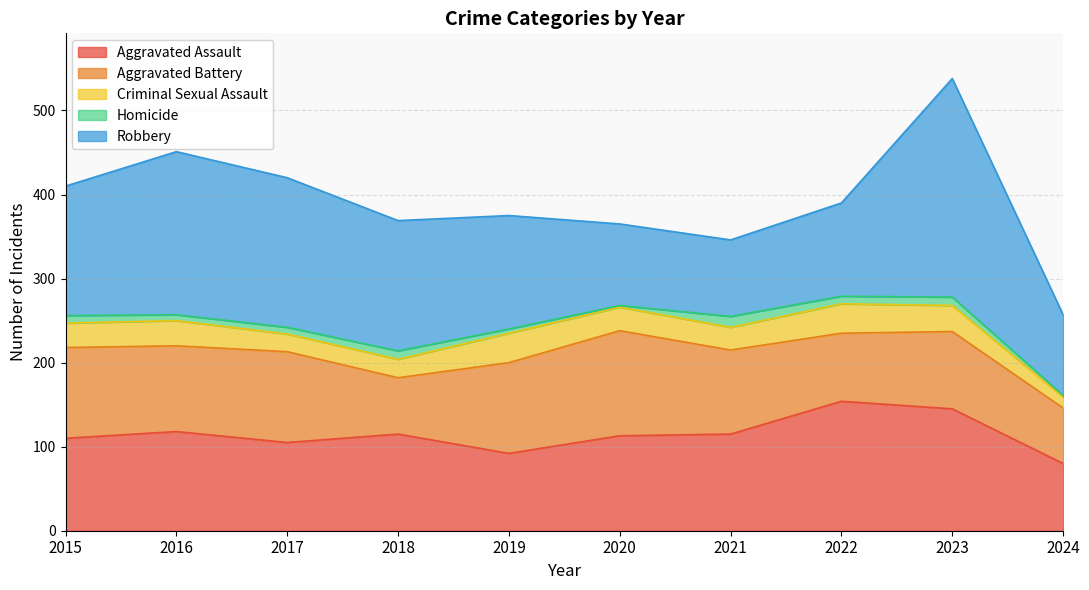

List the labels in order of Homicide value, smallest first.

2020, 2024, 2019, 2016, 2017, 2015, 2022, 2018, 2023, 2021